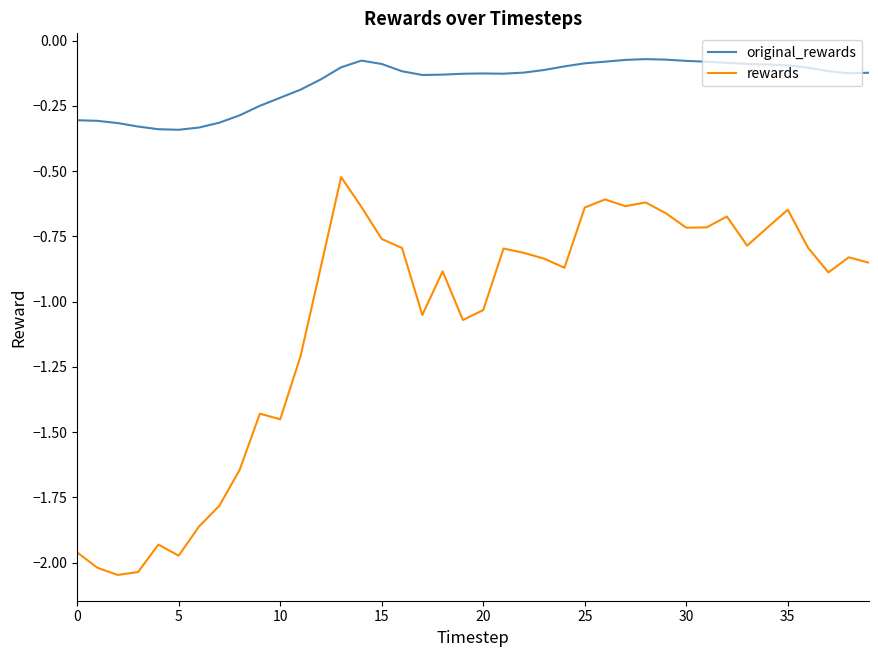

True or false: rewards and original_rewards cross at least once.

False